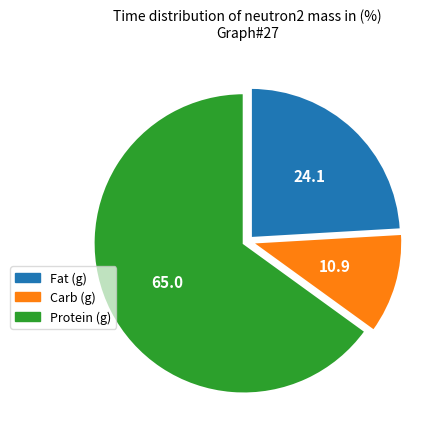

True or false: Fat (g) accounts for 13% of the total.

False